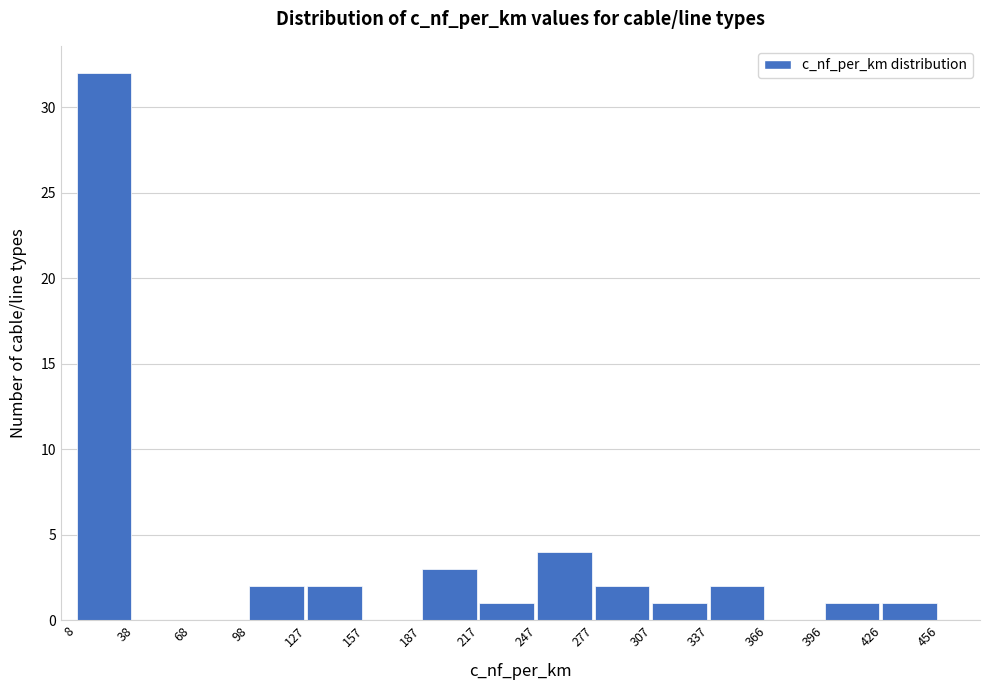

How tall is the bar that spans 8 to 38 on the x-axis? The values are not printed on the chart, so give them approximately, as read against the axis.

32